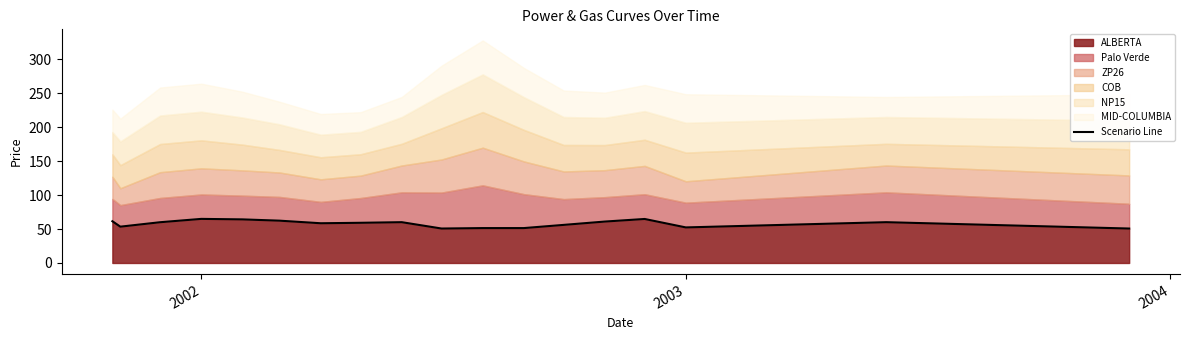

What is the highest value of the ALBERTA series?

65.0